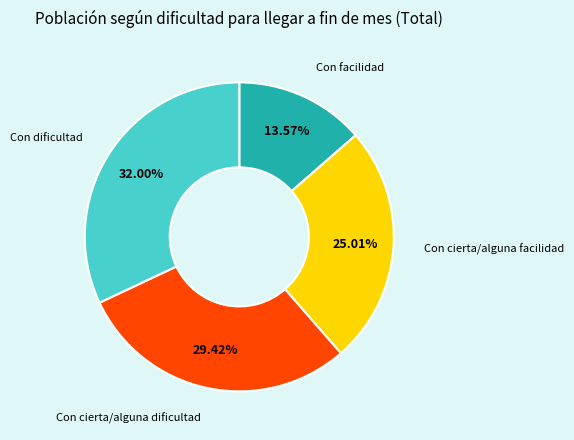

What is the ratio of the value at Con cierta/alguna dificultad to the value at Con dificultad?

0.9